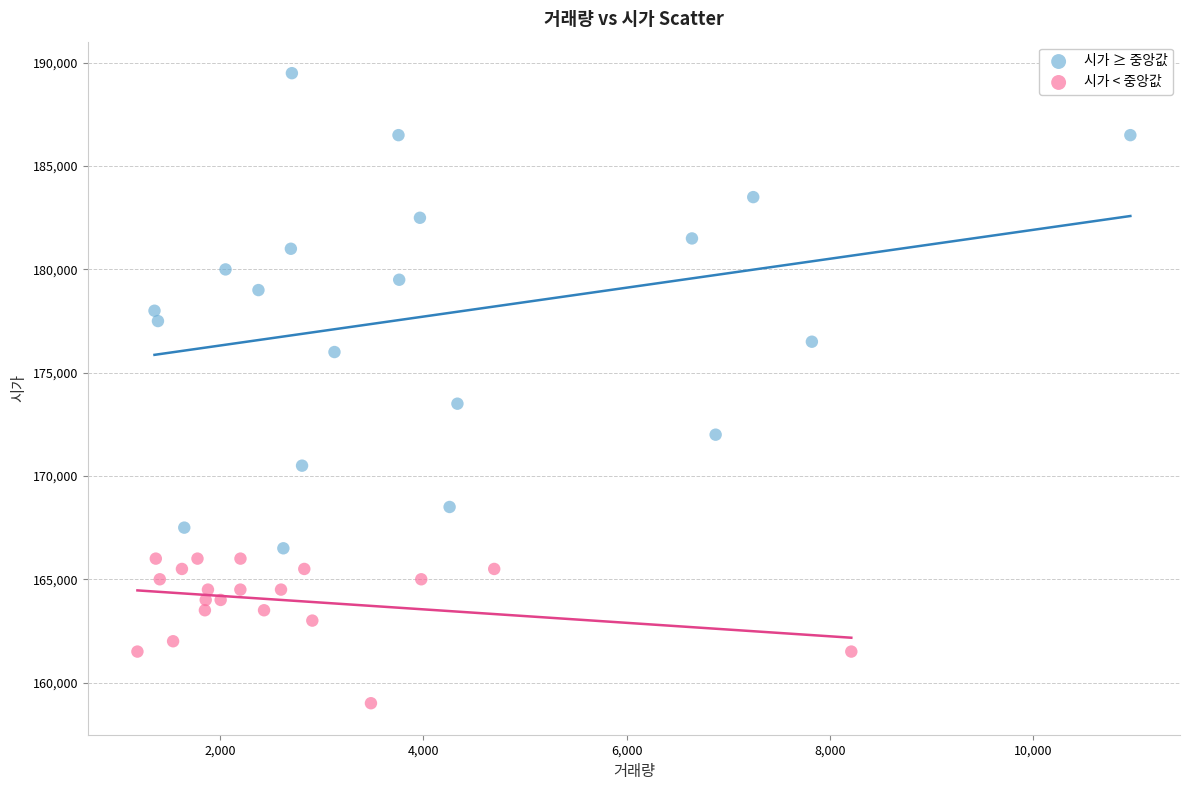

Which series contains the highest Y value?

시가 ≥ 중앙값